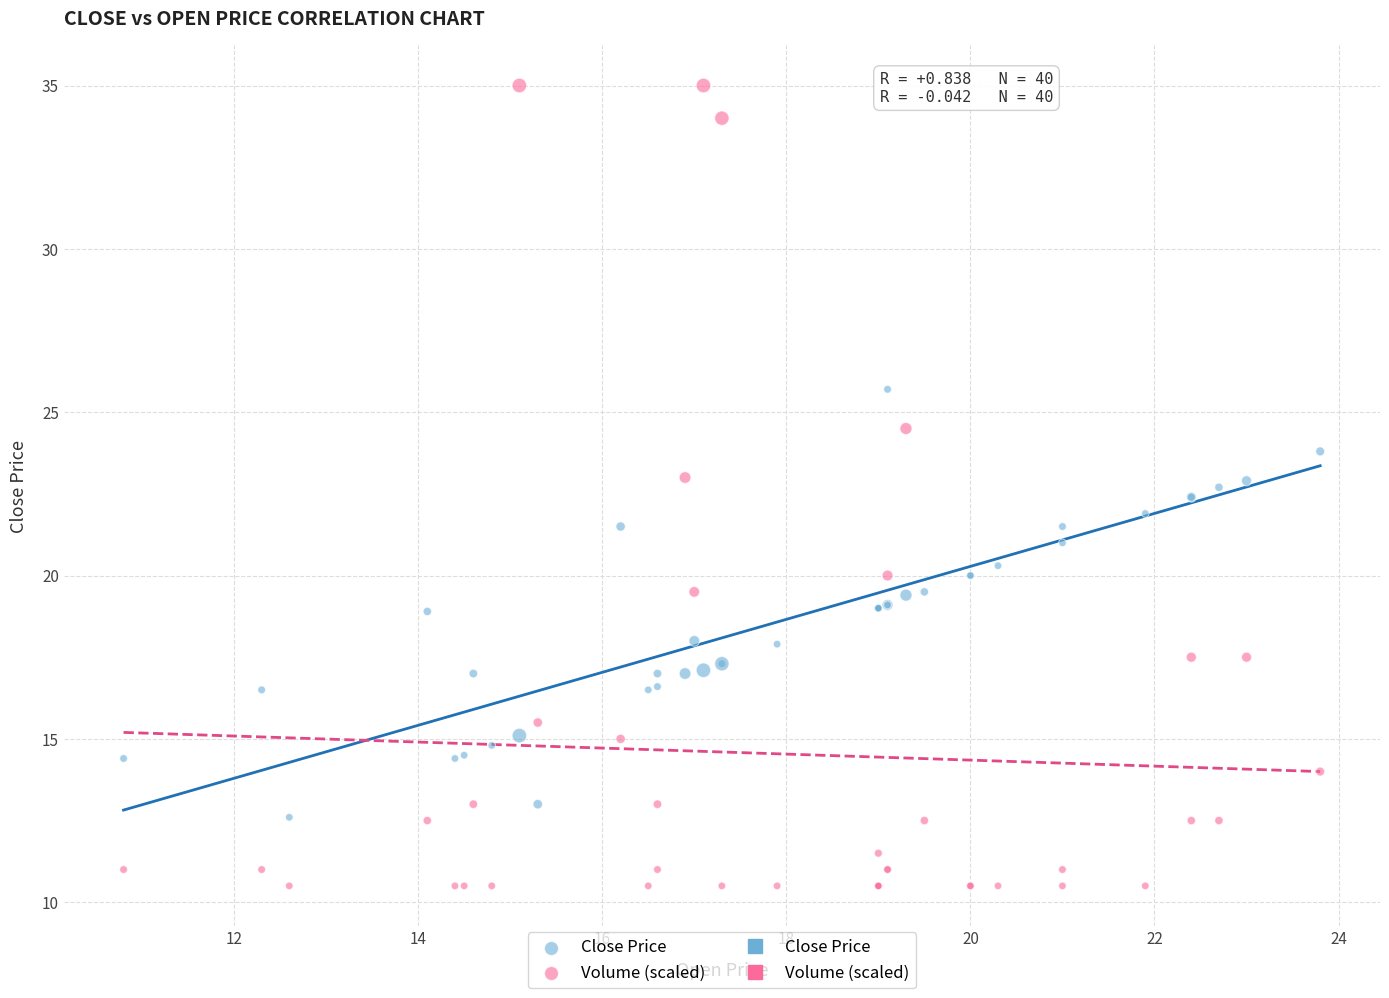

Which series contains the highest Y value?

Volume (scaled)